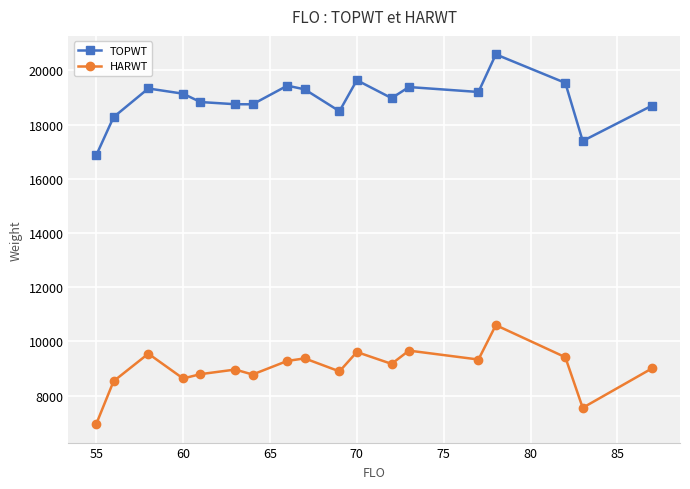

Which series has the widest spread of values?

TOPWT